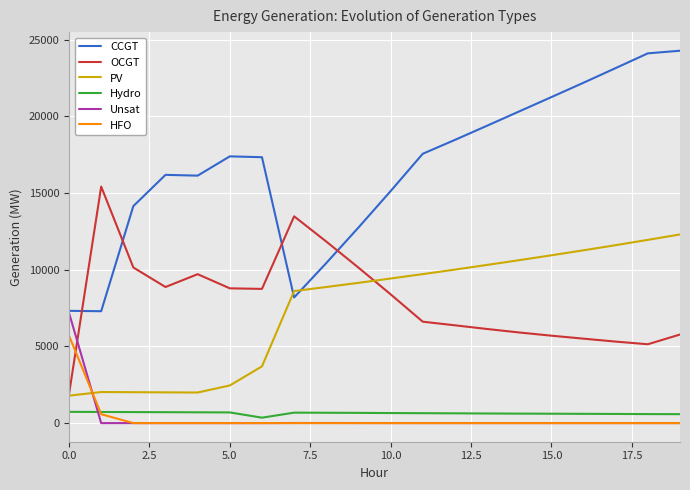

True or false: HFO and CCGT intersect in this chart.

False